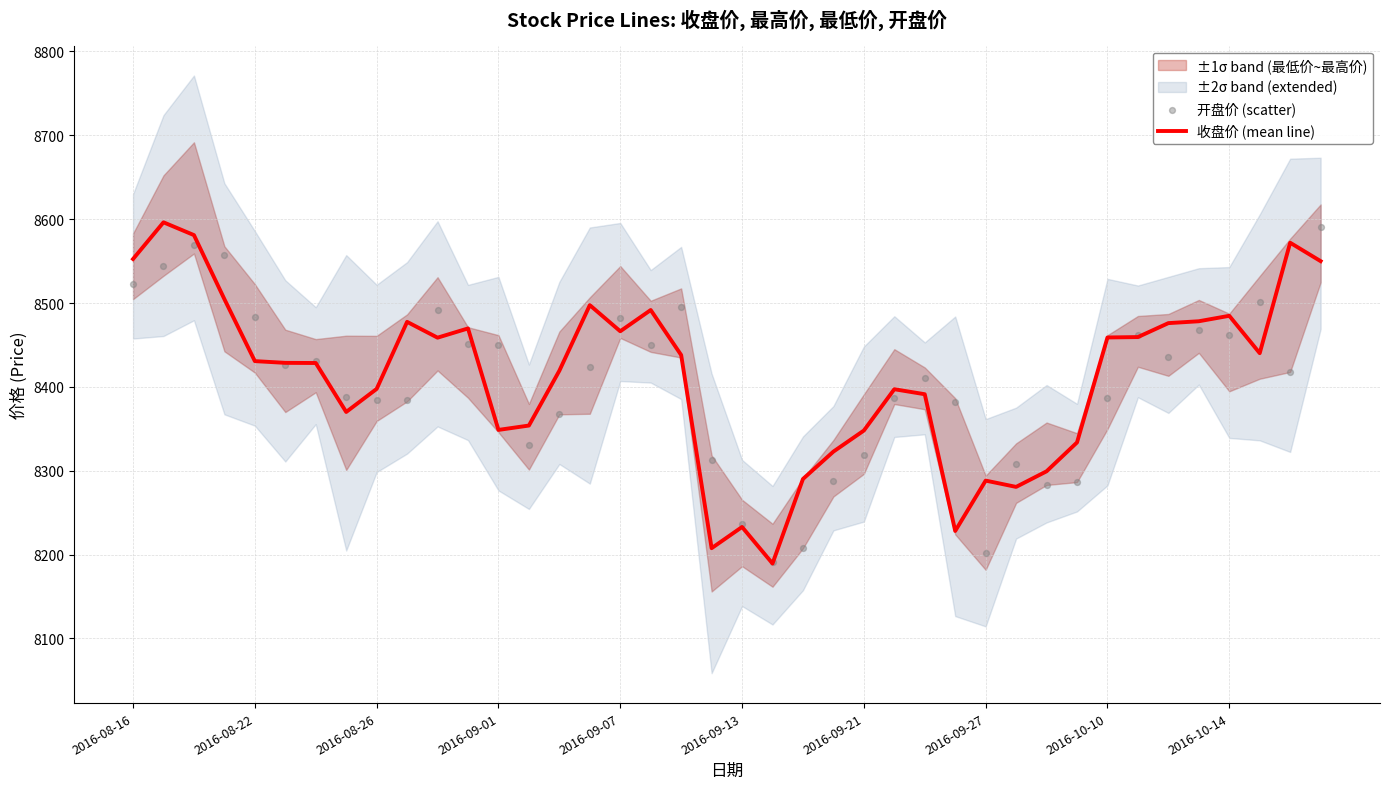

What is the maximum value for 收盘价 (mean line)?

8596.3